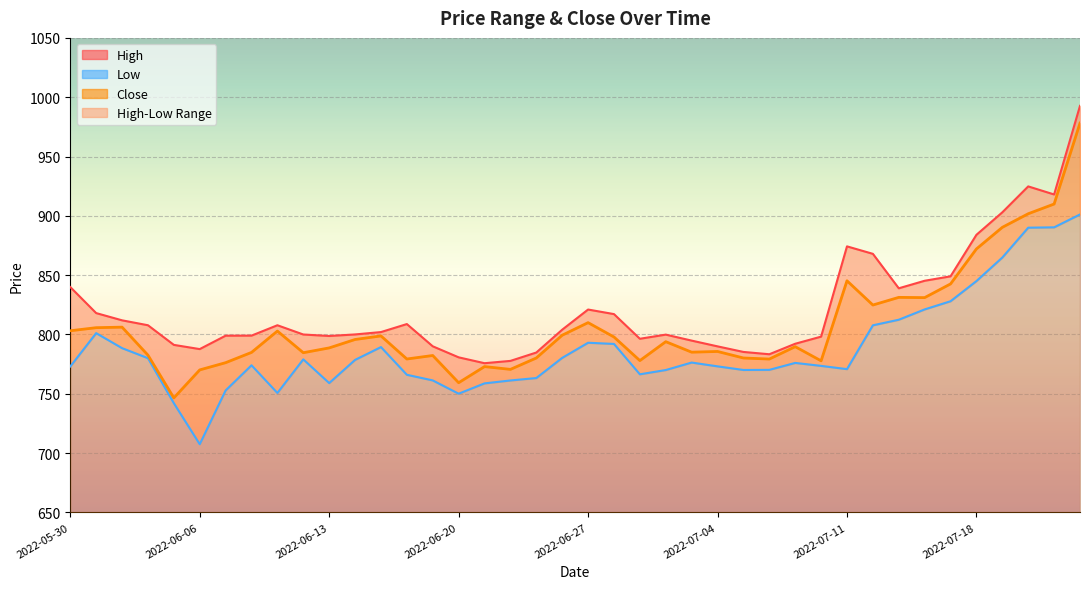

List the series in order of their overall mean, highest first.

High, Close, Low